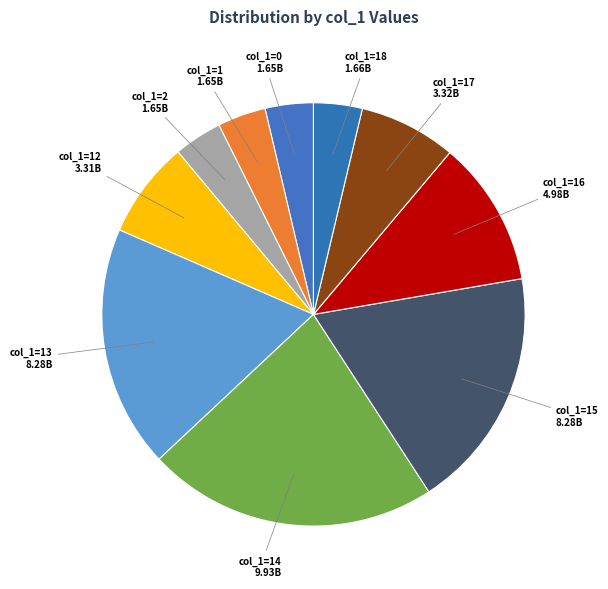

Does any single category account for the majority?

No